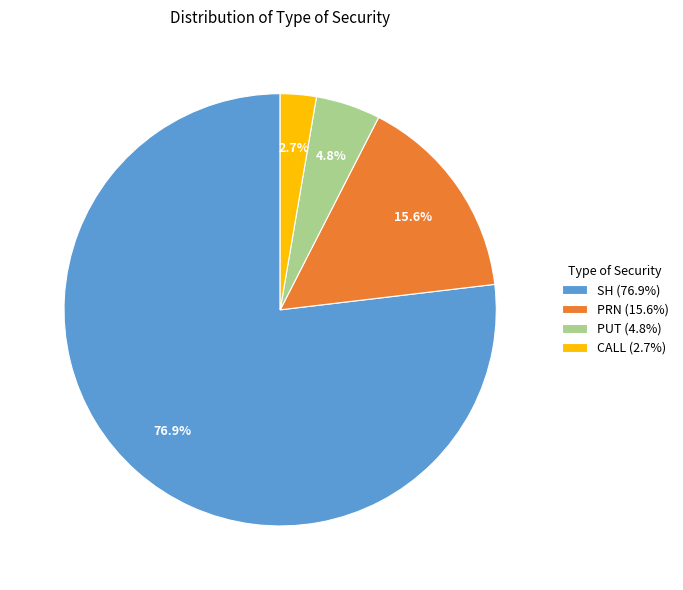

Combined, what portion of the pie is SH and CALL?

79.6%